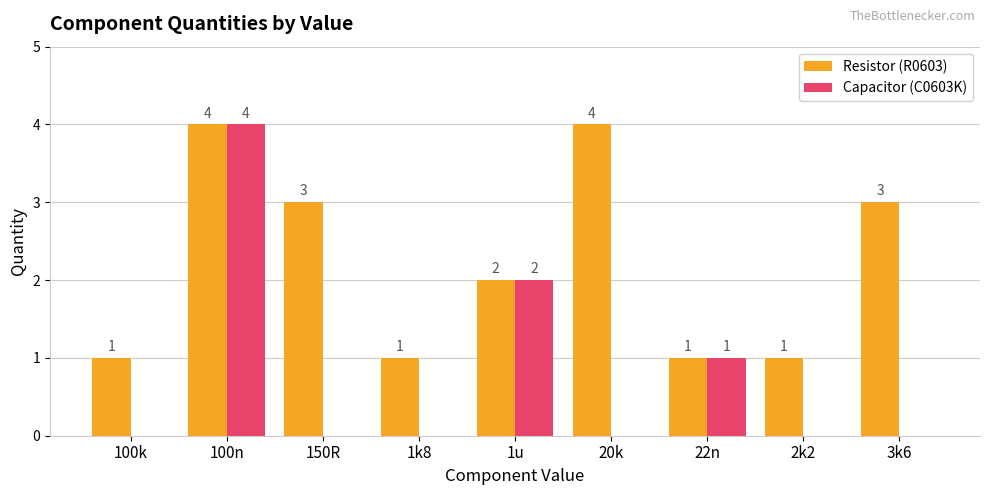

Is the value of Capacitor (C0603K) at 3k6 greater than the value of Resistor (R0603) at 22n?

No